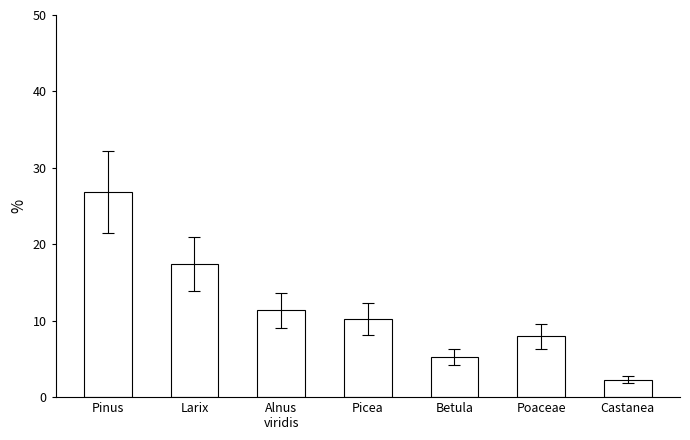

What is the sum of all values?

81.4